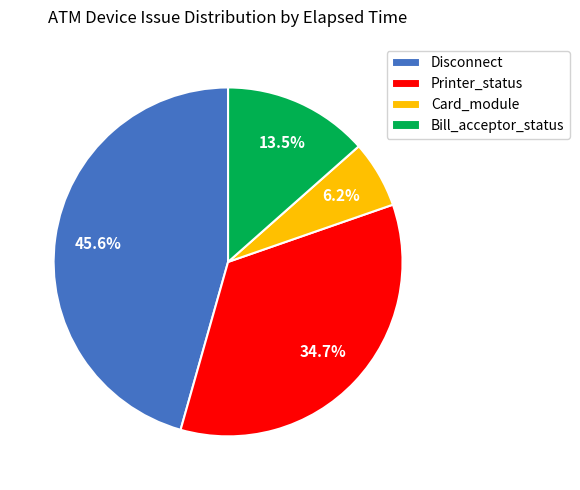

To the nearest percent, what is the difference between the Card_module and Bill_acceptor_status slice percentages?

7%